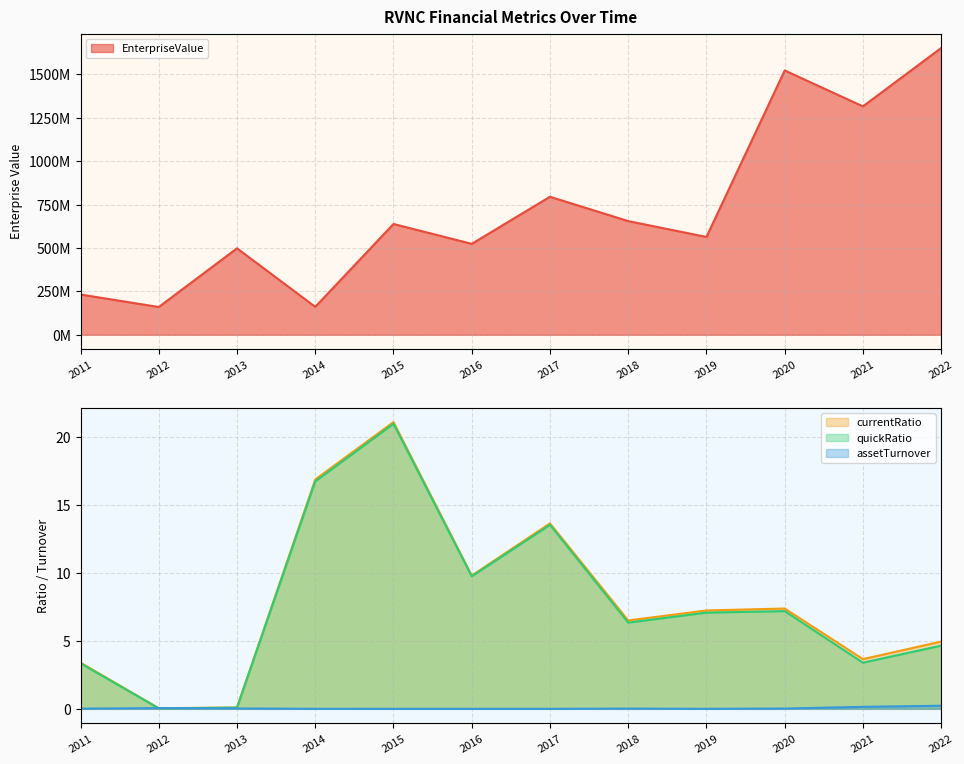

True or false: quickRatio has a value of 21.0 at 2015.

True